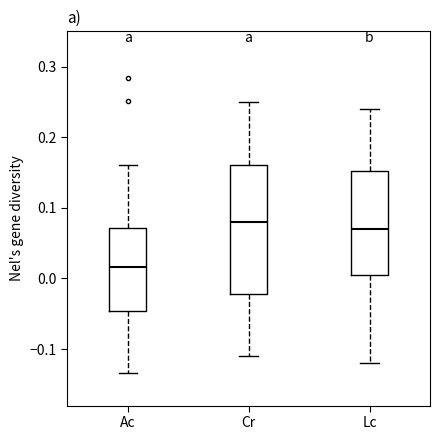

Reading left to right, transcribe this box plot: for each box, give where its median line is, the range the box spans, and where its two whiskers end, as read against the y-axis. The values are not printed on the chart, so give them approximately, as read against the axis.

Ac: median 0.02, box -0.05 to 0.07, whiskers -0.13 to 0.16
Cr: median 0.08, box -0.02 to 0.16, whiskers -0.11 to 0.25
Lc: median 0.07, box 0.01 to 0.15, whiskers -0.12 to 0.24